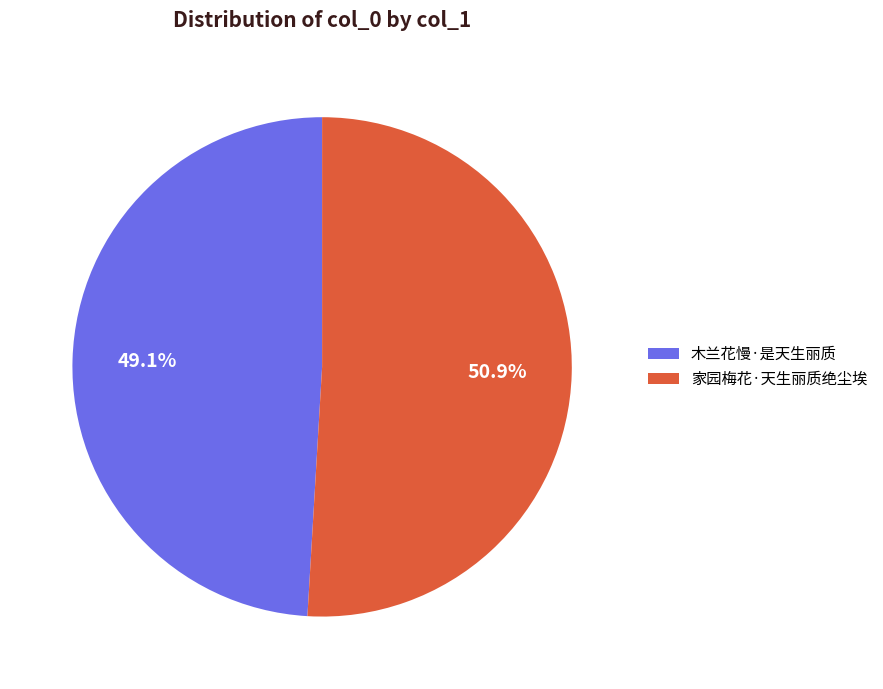

To the nearest percent, what is the average slice percentage?

50%